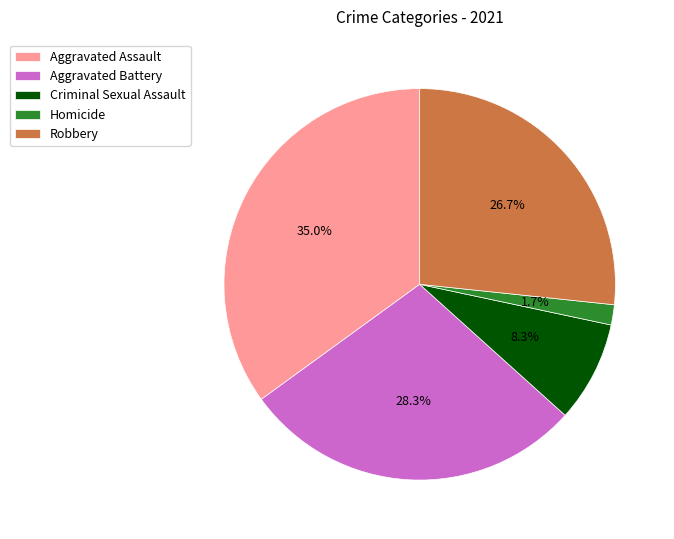

Combined, what portion of the pie is Robbery and Aggravated Battery?

55.0%